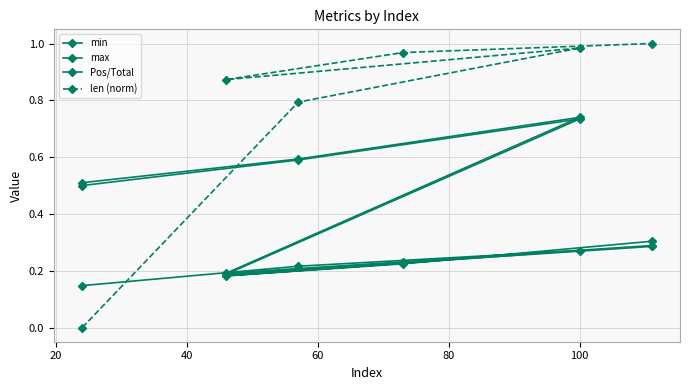

Which has a higher value, 40 or 80?

40